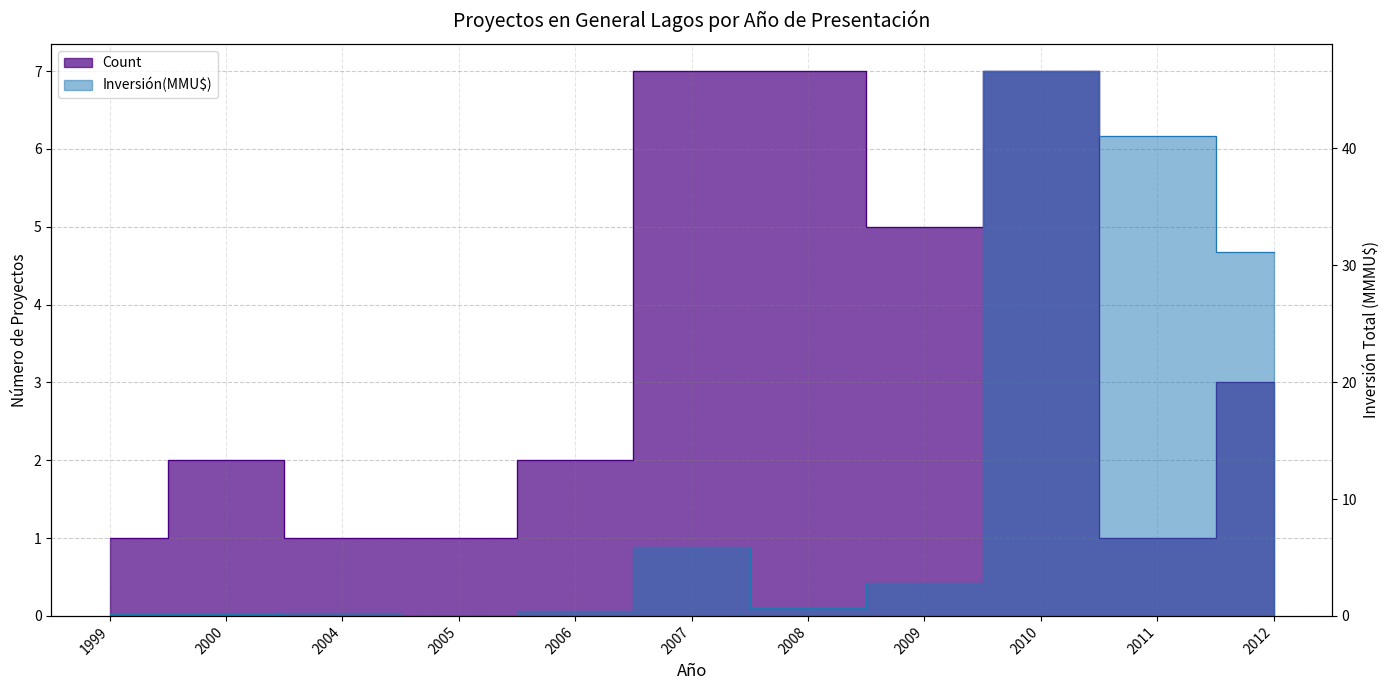

Which has a higher value, 2012 or 2004?

2012